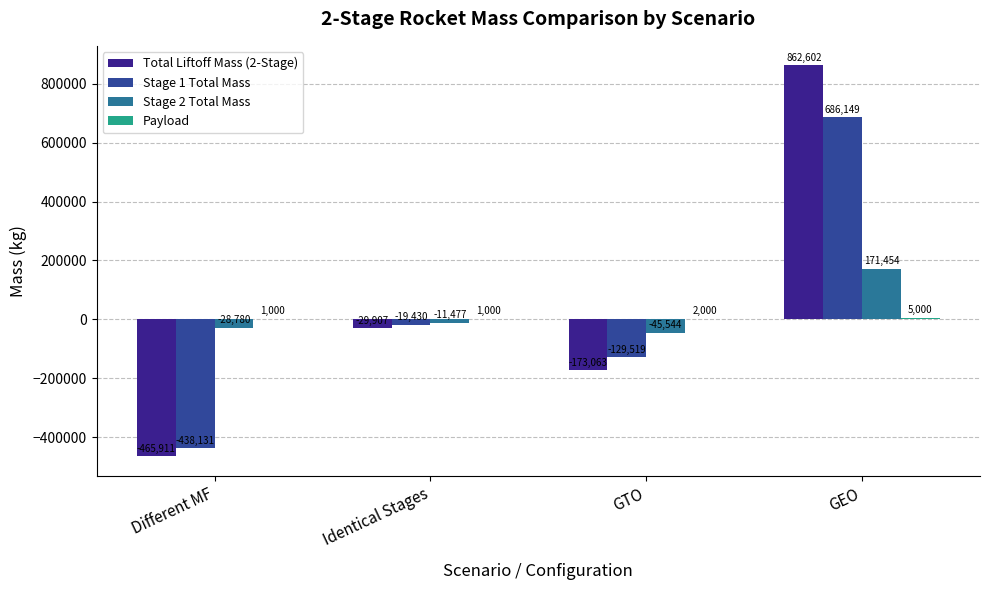

What is the sum of all Total Liftoff Mass (2-Stage) values?

193721.3